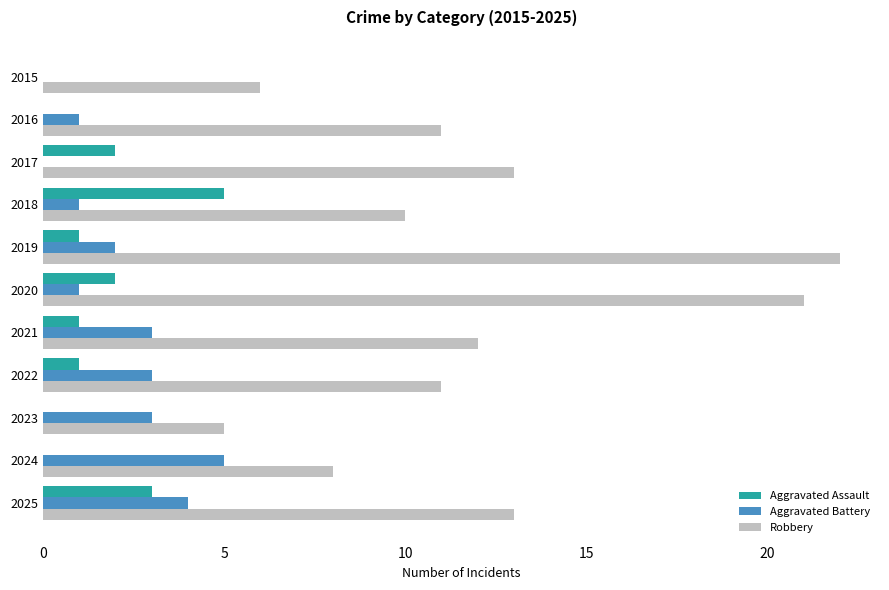

At which category is the sum across all series the highest?

2019